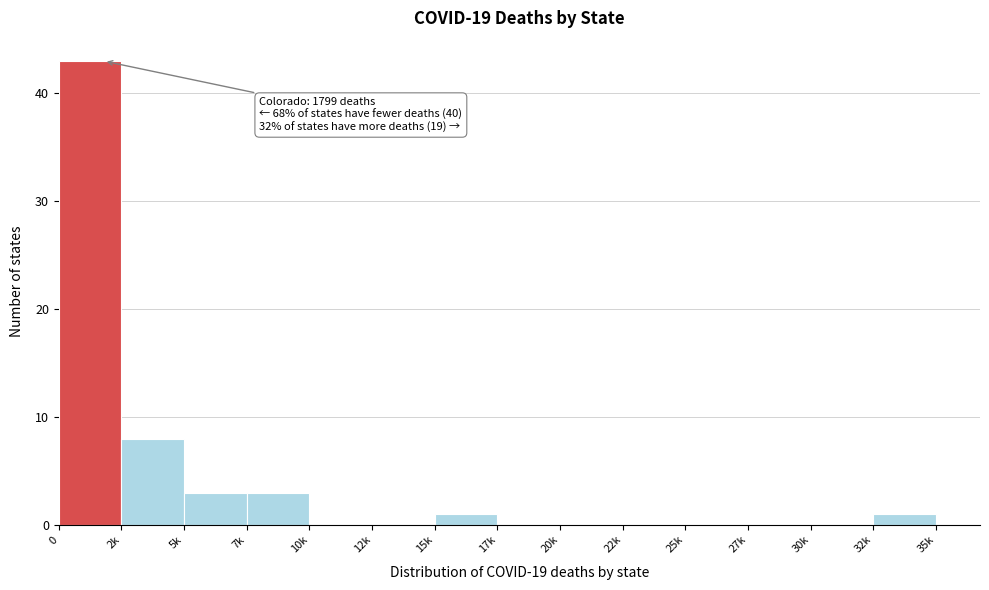

Reading left to right, what are all the values shown in this chart?

0=43	2k=8	5k=3	7k=3	10k=0	12k=0	15k=1	17k=0	20k=0	22k=0	25k=0	27k=0	30k=0	32k=1